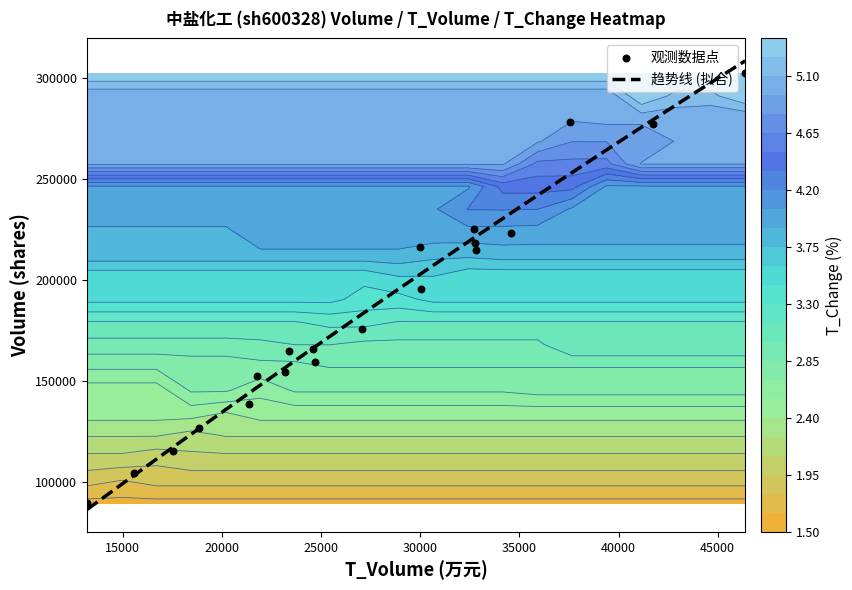

At how many categories does at least one series exceed 245536?

1